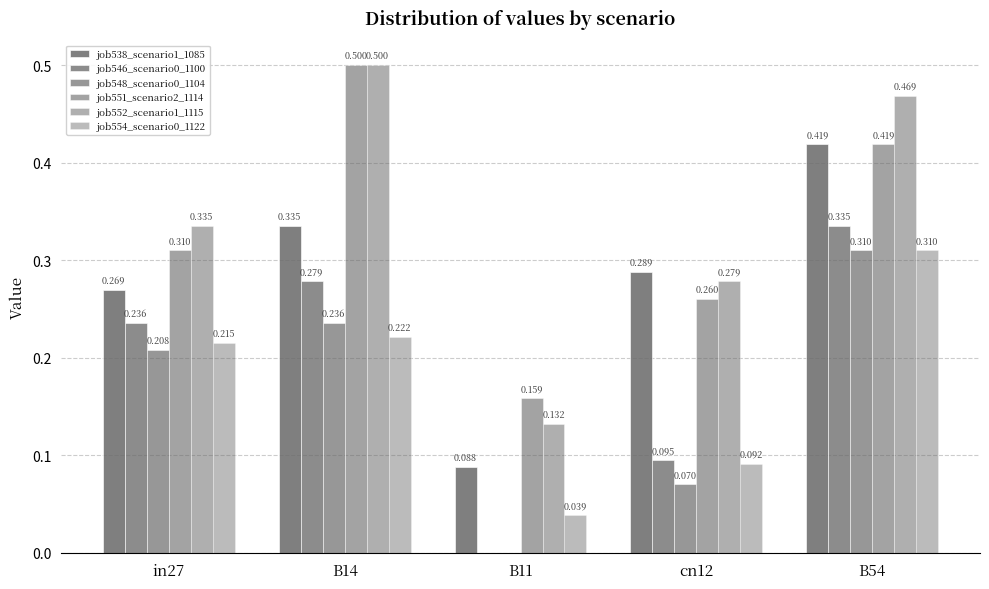

How many distinct data groups are displayed?

6